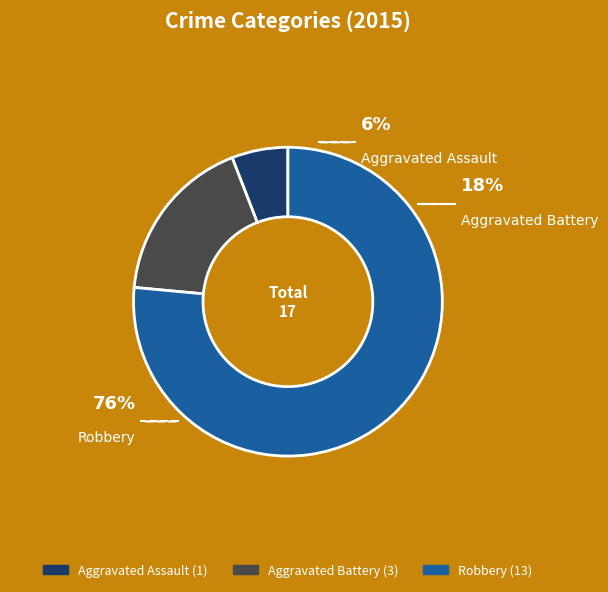

To the nearest percent, what portion does Aggravated Battery represent?

18%